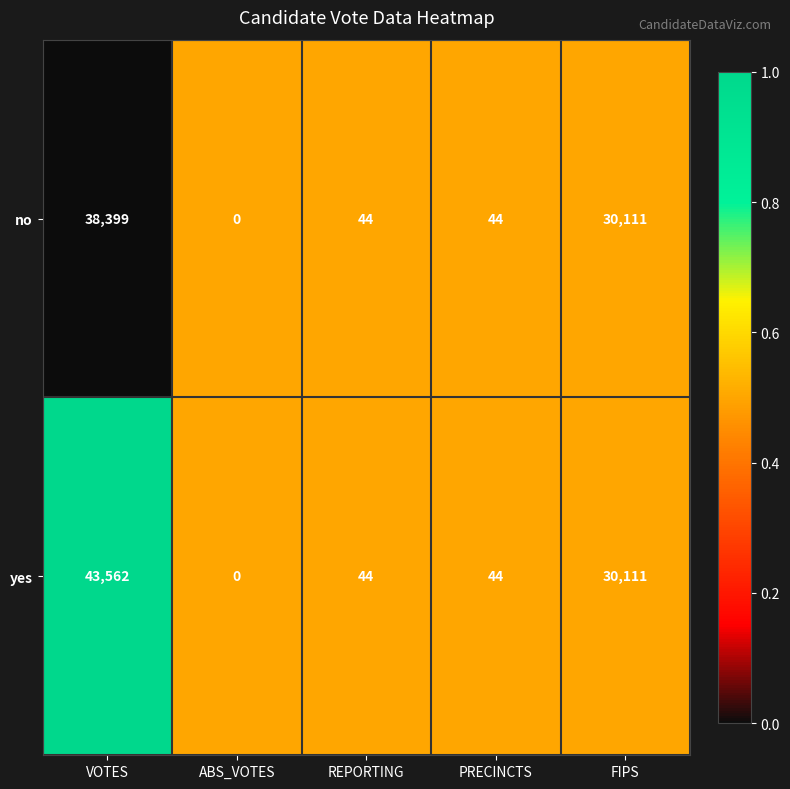

Read the yes value at VOTES, to the nearest 50.

43550